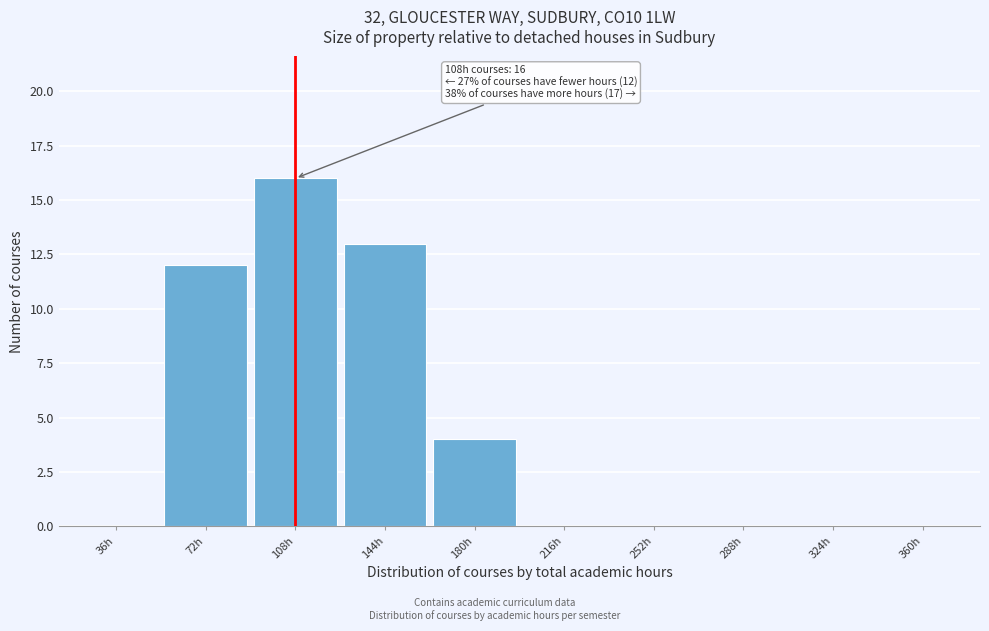

Reading left to right, list all the values displayed in this chart.

36h=0	72h=12	108h=16	144h=13	180h=4	216h=0	252h=0	288h=0	324h=0	360h=0